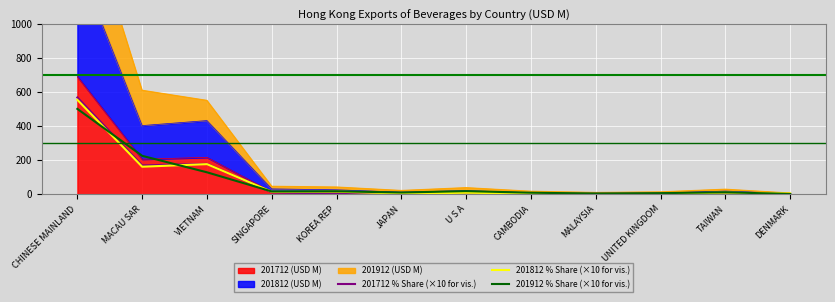

What position from the right is CHINESE MAINLAND?

12